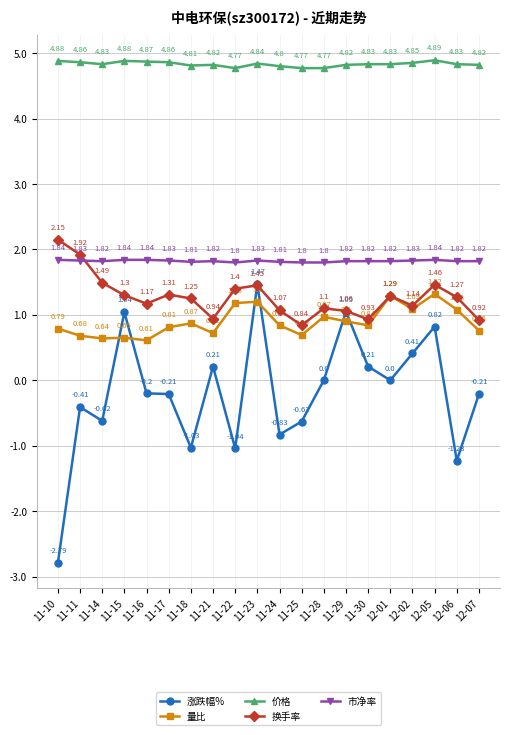

Is it true that 换手率 equals 0.9 at 11-21?

True